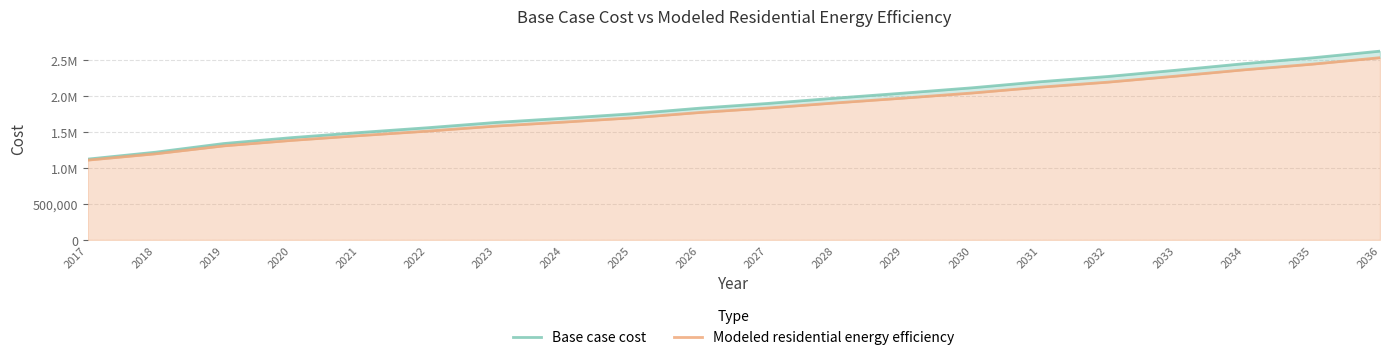

Rank the categories by Base case cost value from highest to lowest.

2036, 2035, 2034, 2033, 2032, 2031, 2030, 2029, 2028, 2027, 2026, 2025, 2024, 2023, 2022, 2021, 2020, 2019, 2018, 2017